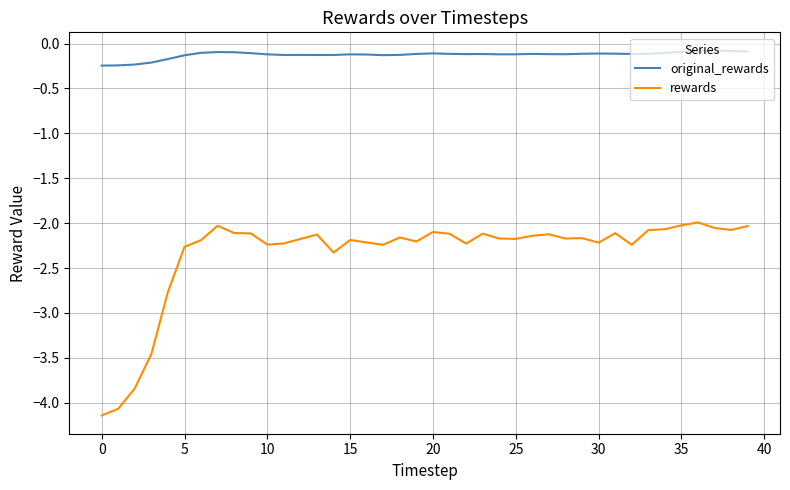

Rank the series by their maximum value, from highest to lowest.

original_rewards, rewards